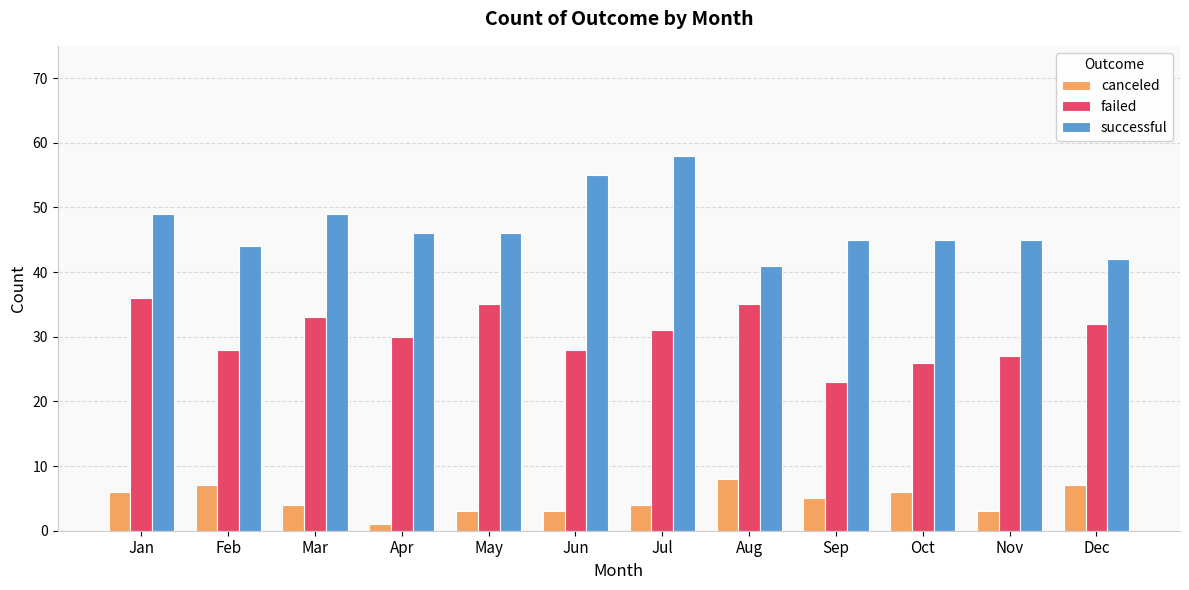

Where does the successful series first go above 46?

Jan